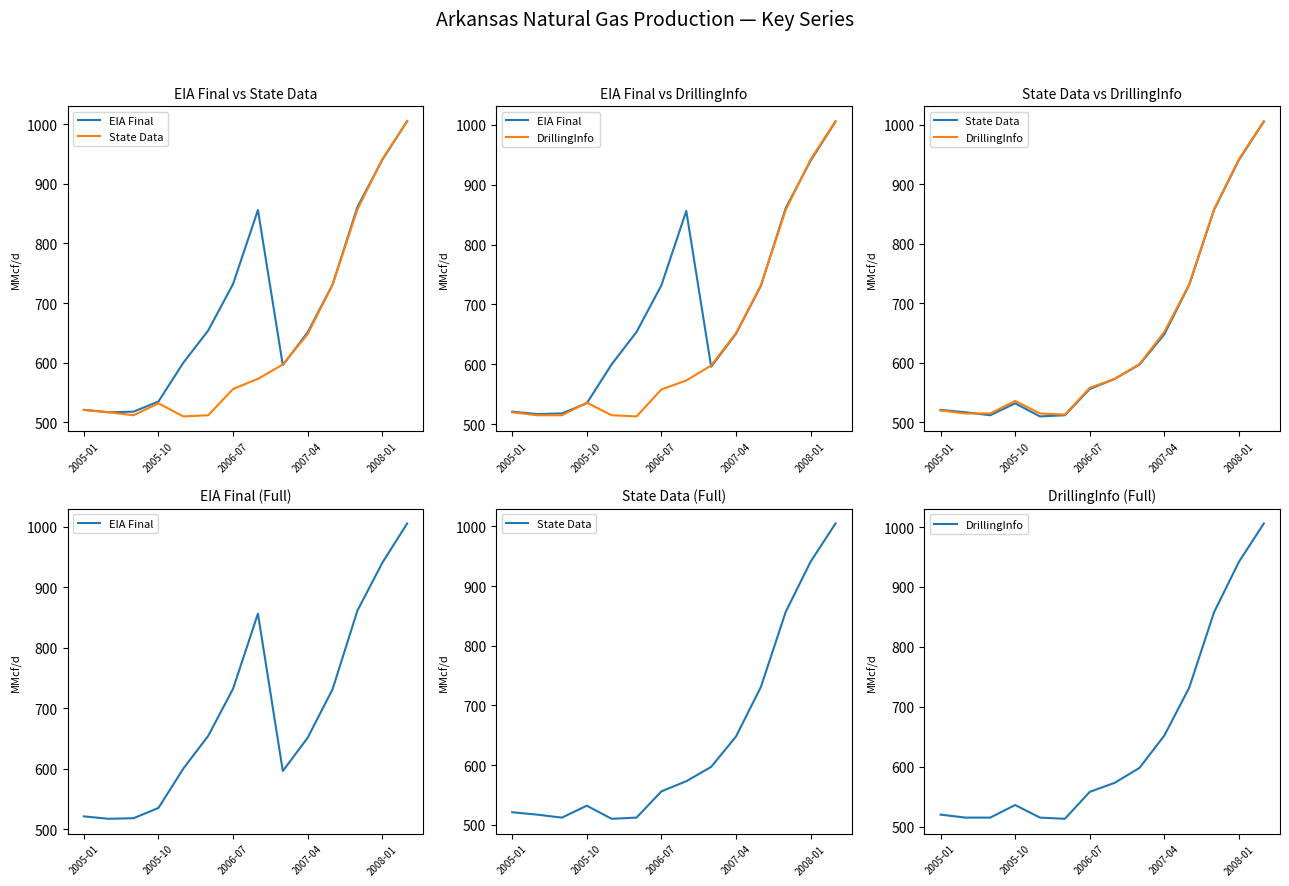

Reading right to left, transcribe all the data shown in this chart.

EIA Final: 1005	940	861	731	651	596	856	732	654	600	535	518	517	521
State Data: 1005	941	857	731	648	597	573	556	512	510	532	512	517	521
DrillingInfo: 1006	942	858	732	652	598	573	558	513	515	536	515	515	520